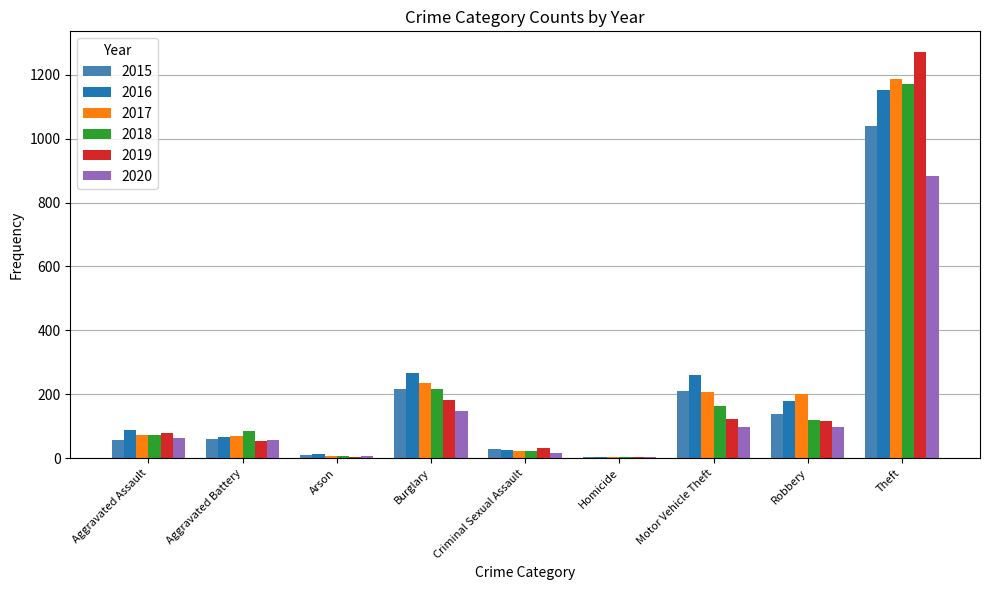

Does the chart contain stacked bars?

No